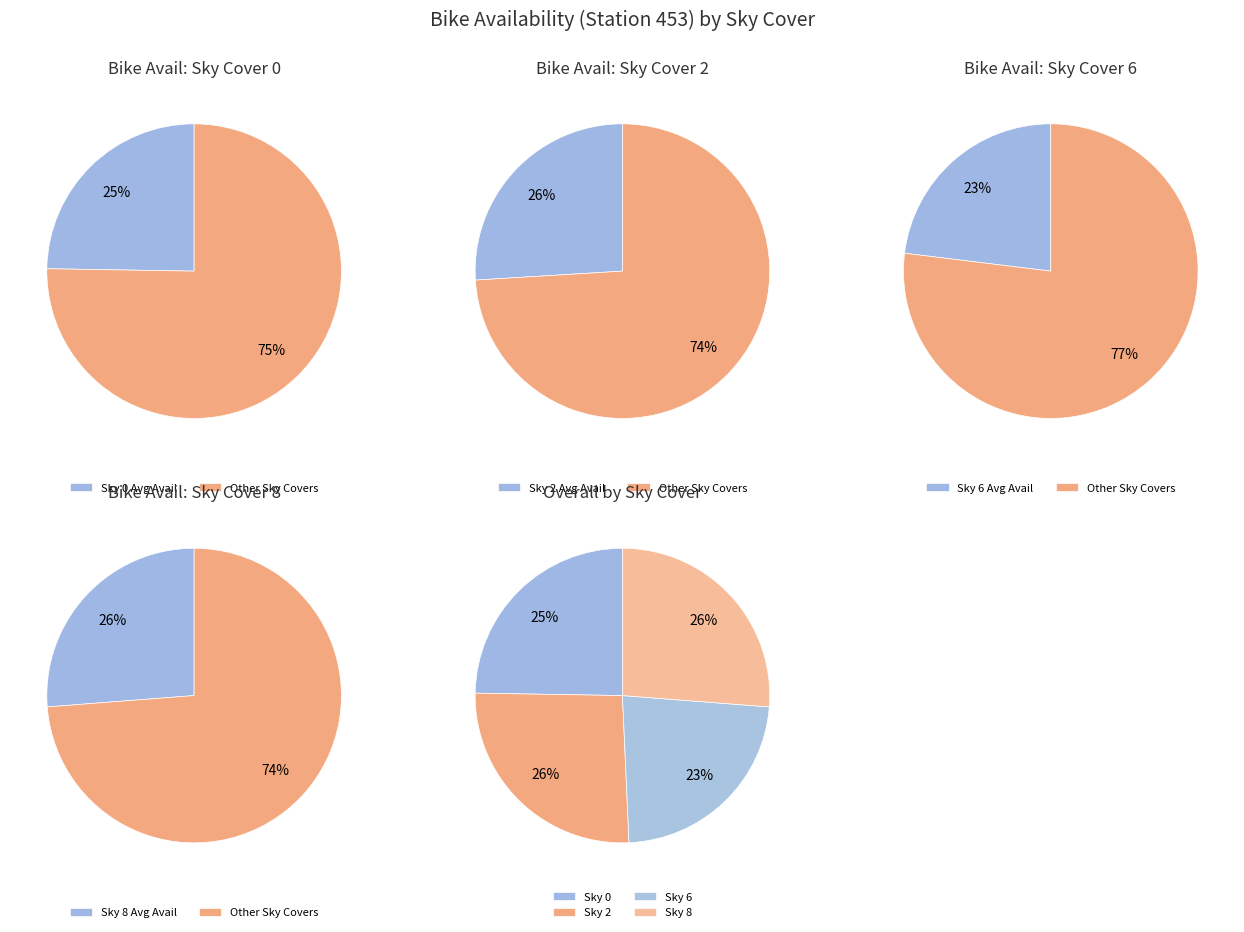

Is there a majority slice in this chart?

No